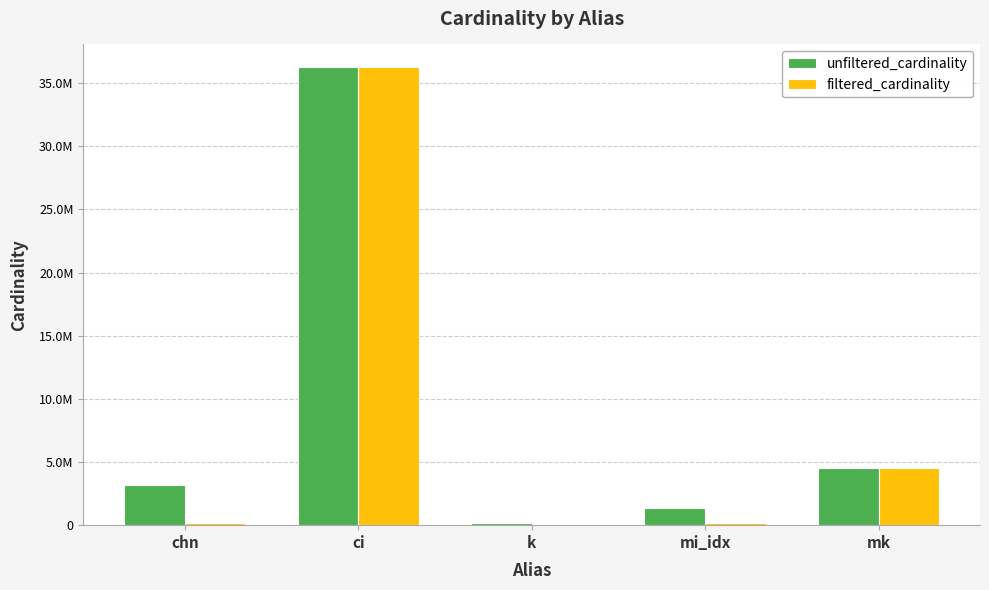

What are all the series names shown in the legend?

unfiltered_cardinality, filtered_cardinality